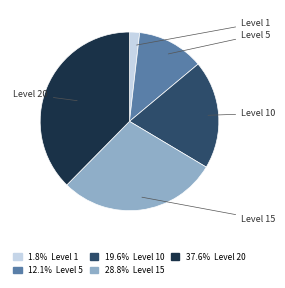

How many segments does this pie chart have?

5